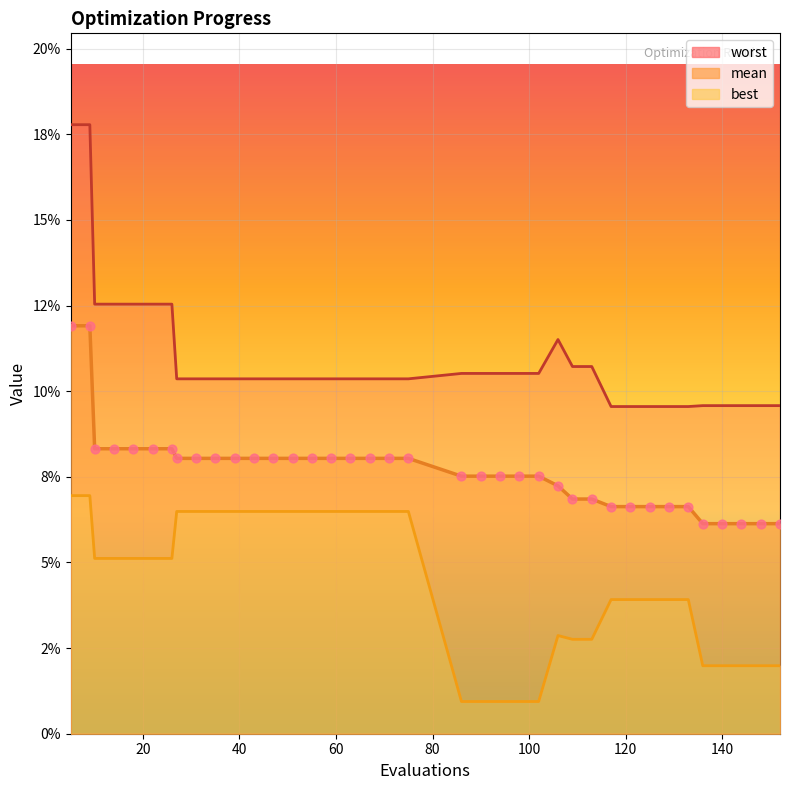

At how many categories does at least one series exceed 0?

38